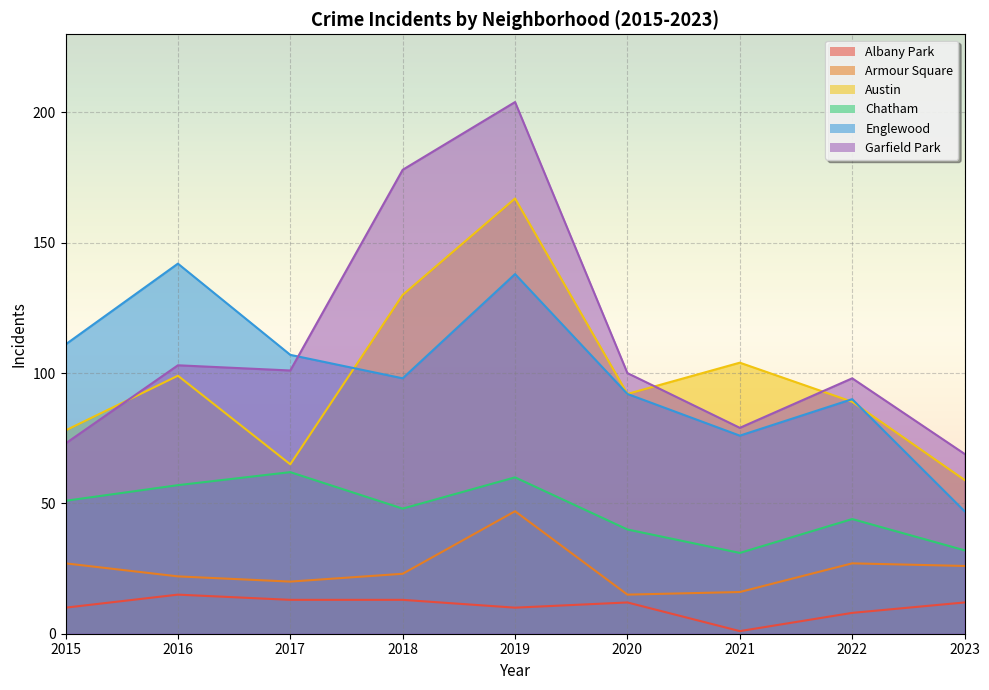

How many lines are shown in the chart?

6